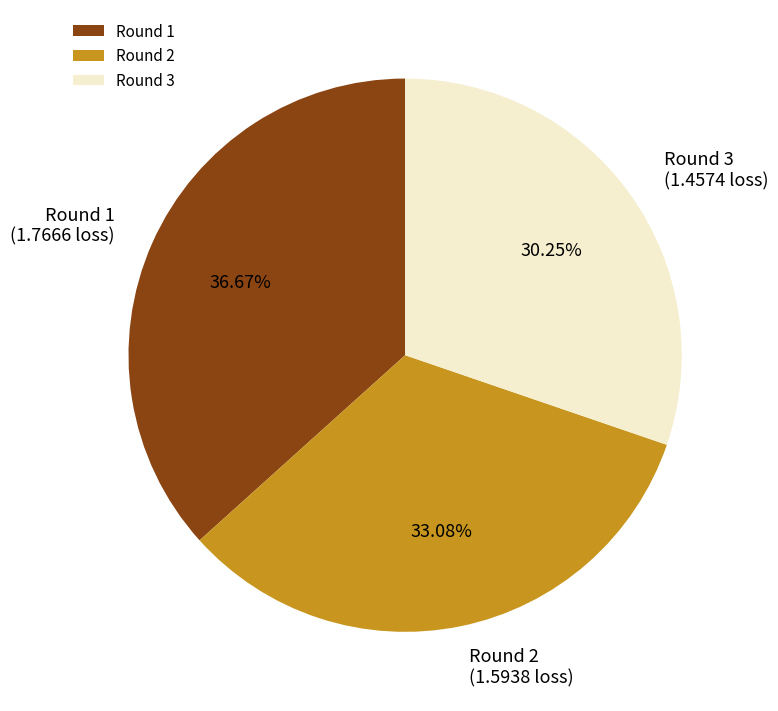

Is it true that Round 3 is 43% of the pie?

False